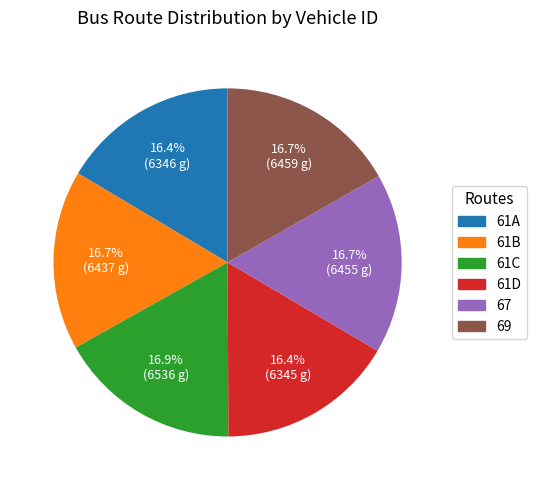

Does any single category account for the majority?

No